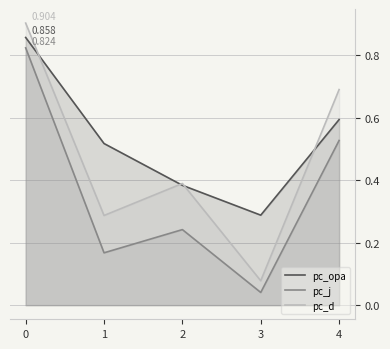

The value of pc_j at 0 is 0.5. True or false?

False